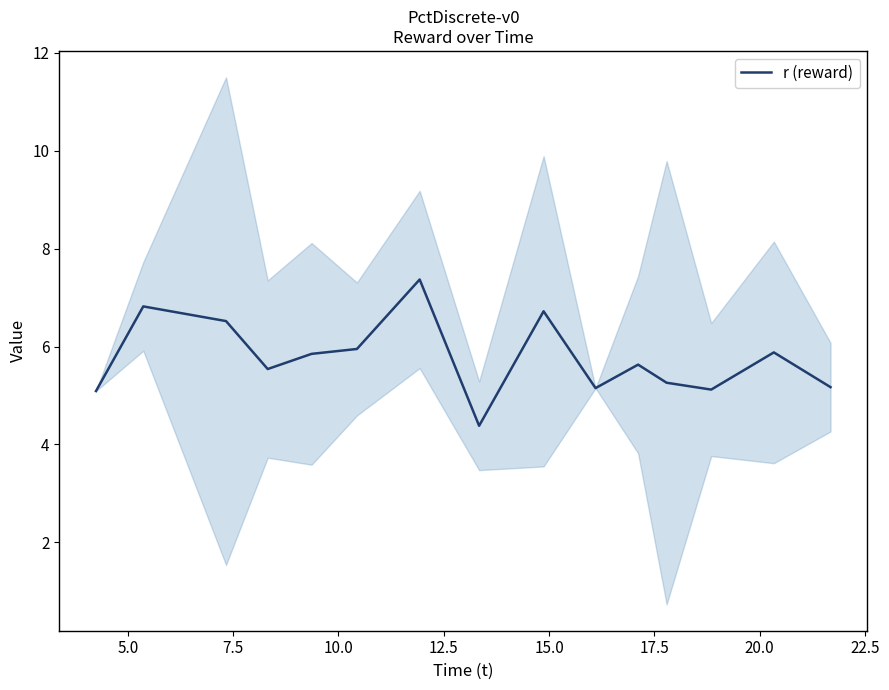

How many categories are shown in the chart?

15